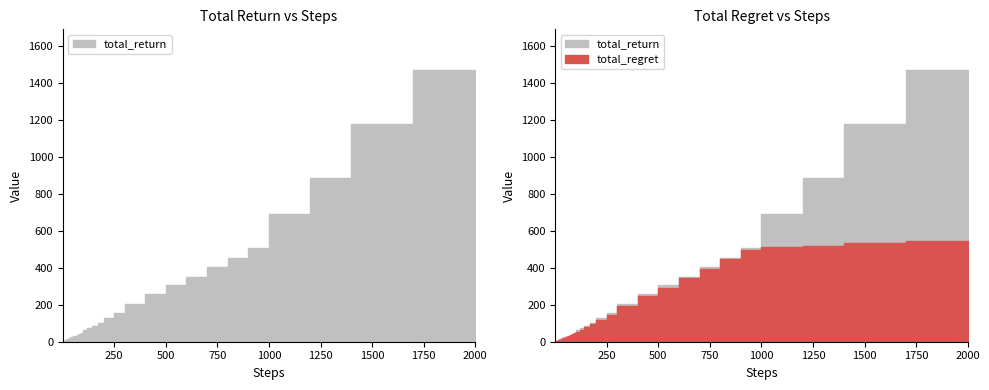

What is the highest value of the total_regret series?

545.4